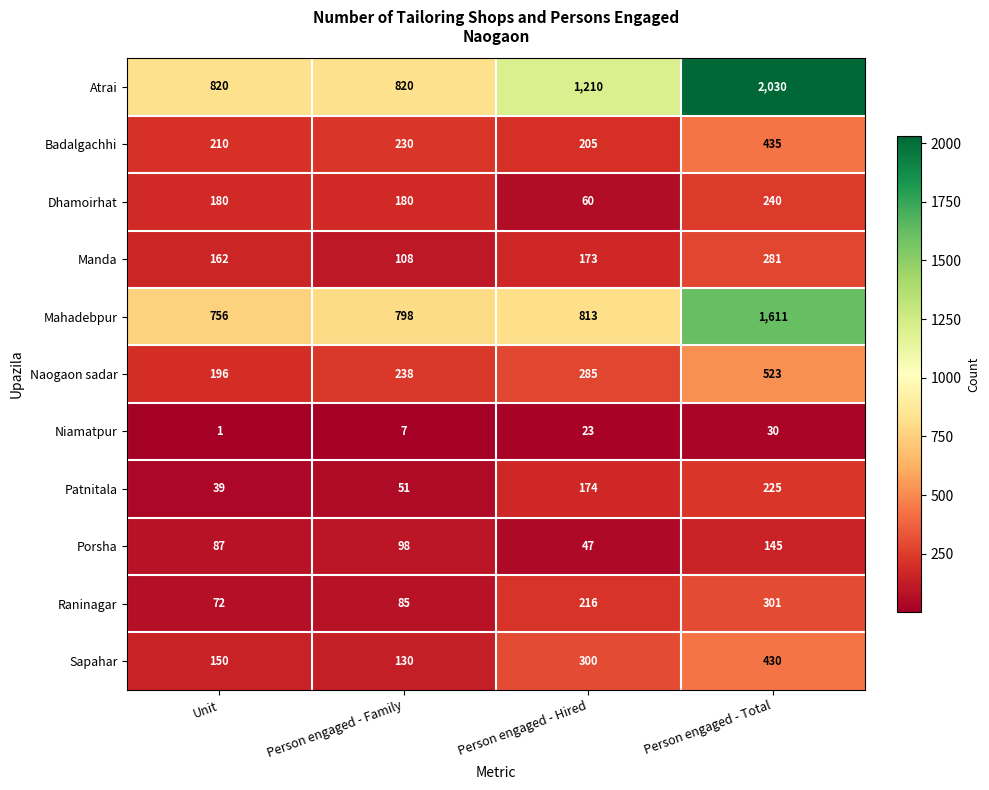

At Person engaged - Hired, list the series in order from largest to smallest.

Atrai, Mahadebpur, Sapahar, Naogaon sadar, Raninagar, Badalgachhi, Patnitala, Manda, Dhamoirhat, Porsha, Niamatpur